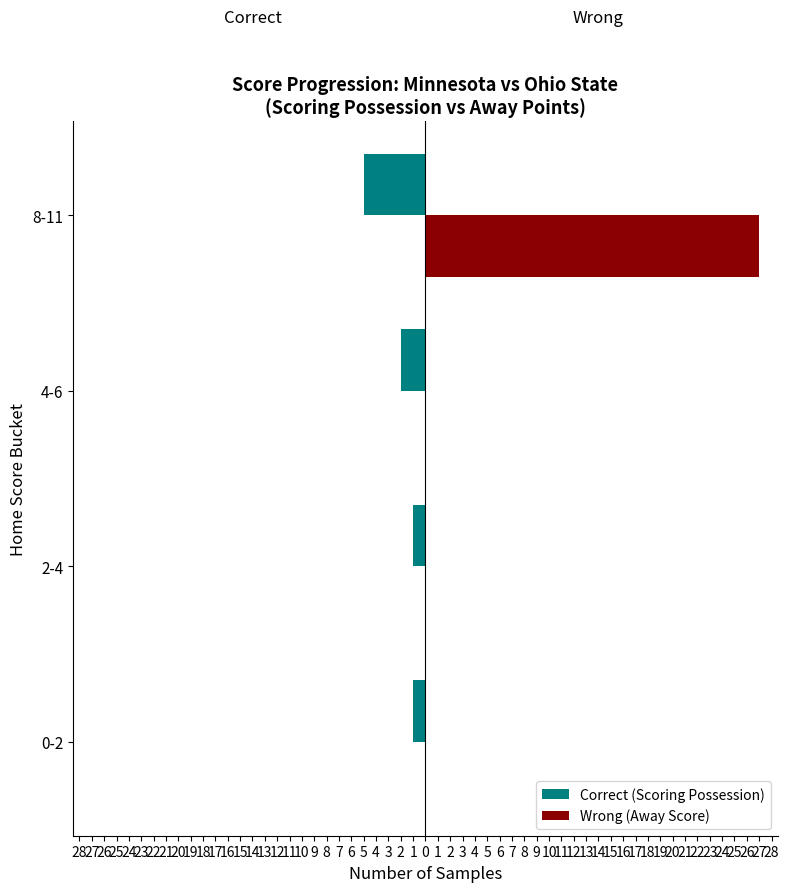

What is the value of the Correct (Scoring Possession) bar at the 1st from the left?

-1